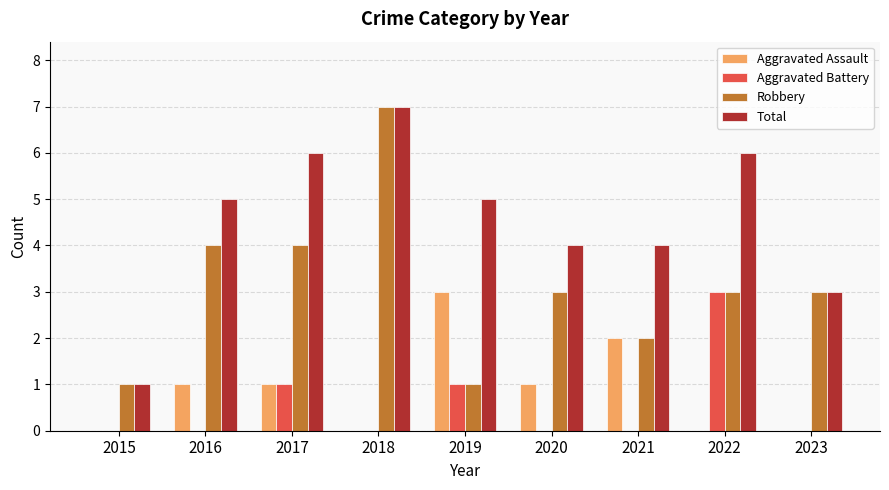

True or false: Aggravated Battery has a value of -2 at 2015.

False